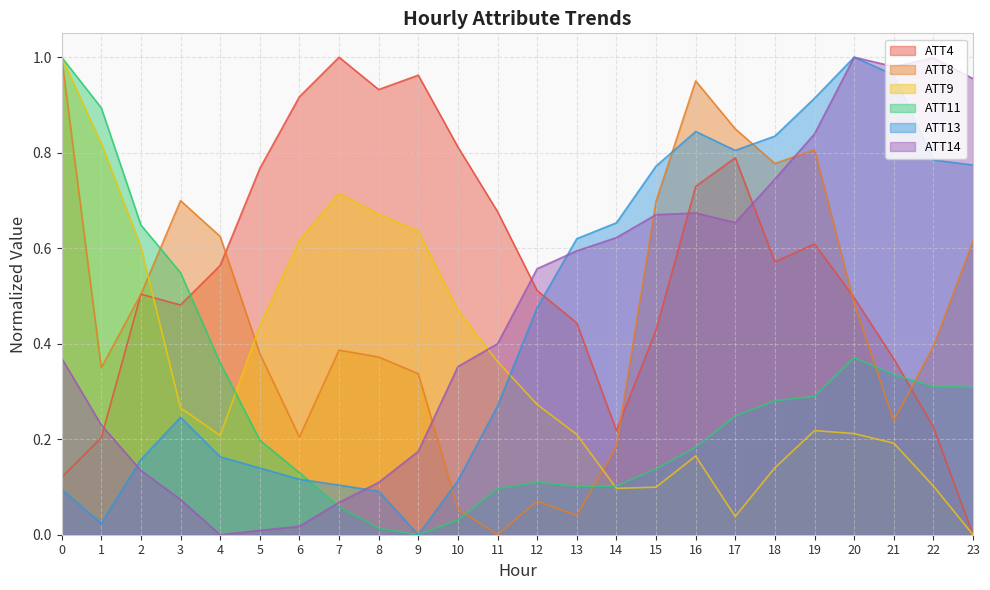

Reading right to left, list all the values displayed in this chart.

ATT4: 0.0	0.2	0.4	0.5	0.6	0.6	0.8	0.7	0.4	0.2	0.4	0.5	0.7	0.8	1.0	0.9	1.0	0.9	0.8	0.6	0.5	0.5	0.2	0.1
ATT8: 0.6	0.4	0.2	0.5	0.8	0.8	0.8	1.0	0.7	0.2	0.0	0.1	0.0	0.1	0.3	0.4	0.4	0.2	0.4	0.6	0.7	0.5	0.3	1.0
ATT9: 0.0	0.1	0.2	0.2	0.2	0.1	0.0	0.2	0.1	0.1	0.2	0.3	0.4	0.5	0.6	0.7	0.7	0.6	0.4	0.2	0.3	0.6	0.8	1.0
ATT11: 0.3	0.3	0.3	0.4	0.3	0.3	0.2	0.2	0.1	0.1	0.1	0.1	0.1	0.0	0.0	0.0	0.1	0.1	0.2	0.4	0.5	0.6	0.9	1.0
ATT13: 0.8	0.8	1.0	1.0	0.9	0.8	0.8	0.8	0.8	0.7	0.6	0.5	0.3	0.1	0.0	0.1	0.1	0.1	0.1	0.2	0.2	0.2	0.0	0.1
ATT14: 1.0	1.0	1.0	1.0	0.8	0.7	0.7	0.7	0.7	0.6	0.6	0.6	0.4	0.4	0.2	0.1	0.1	0.0	0.0	0.0	0.1	0.1	0.2	0.4